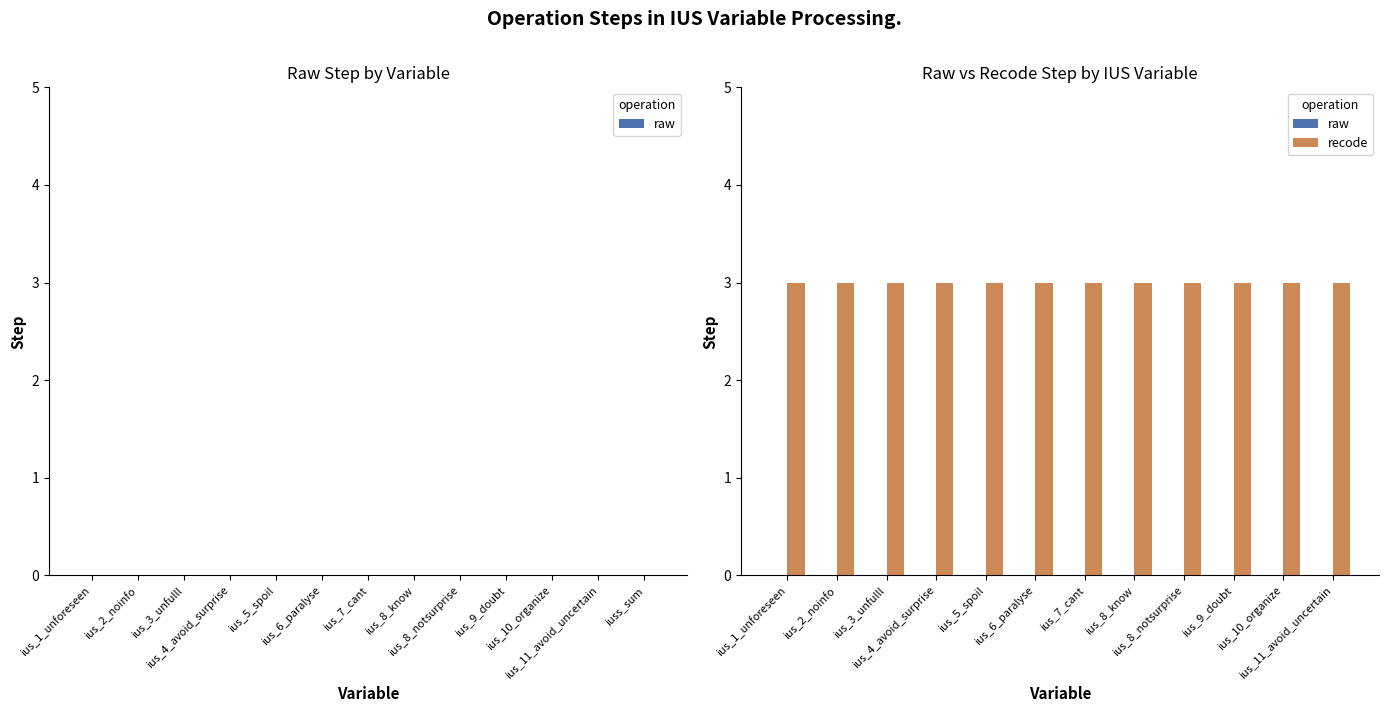

Which series has the largest range (max minus min)?

raw